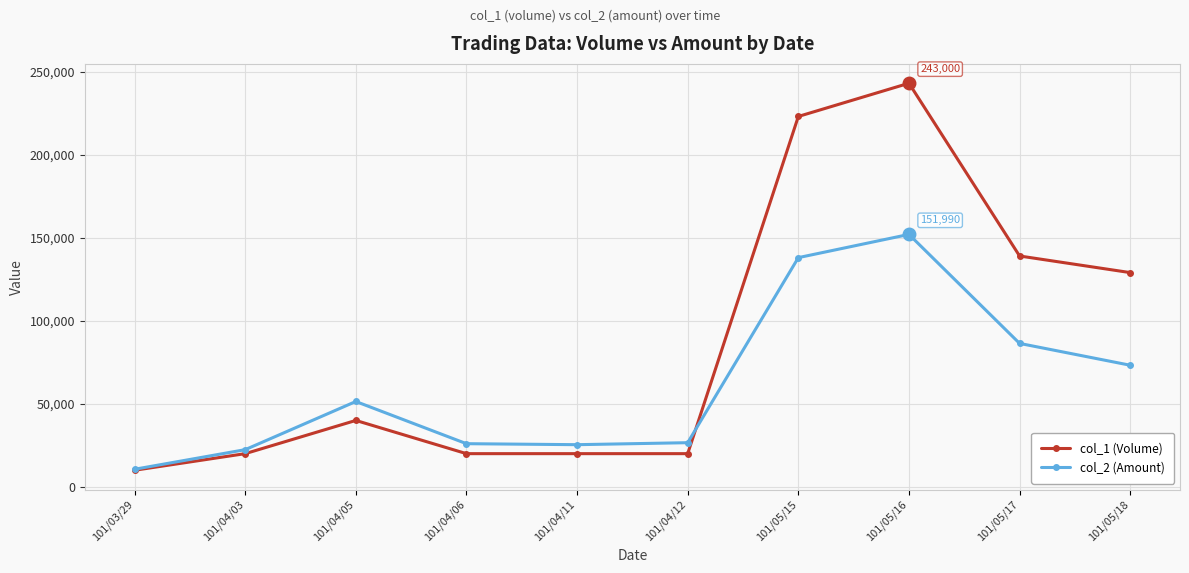

True or false: col_1 (Volume) has more than 0 interior local peaks.

True